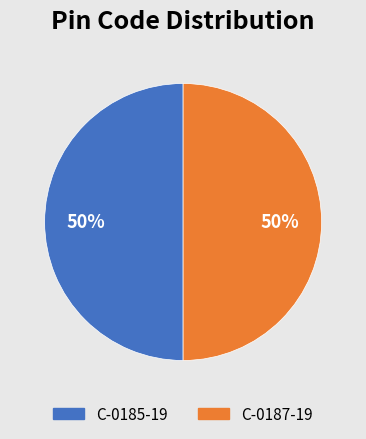

Count the number of slices in the pie.

2